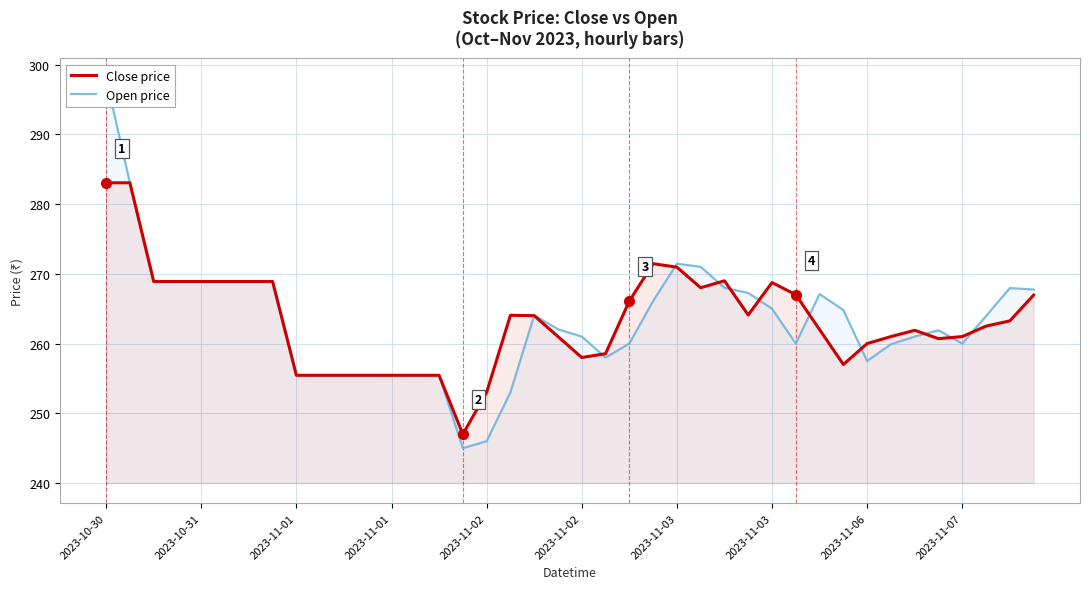

The Open price series shows 443.8 at 33. True or false?

False